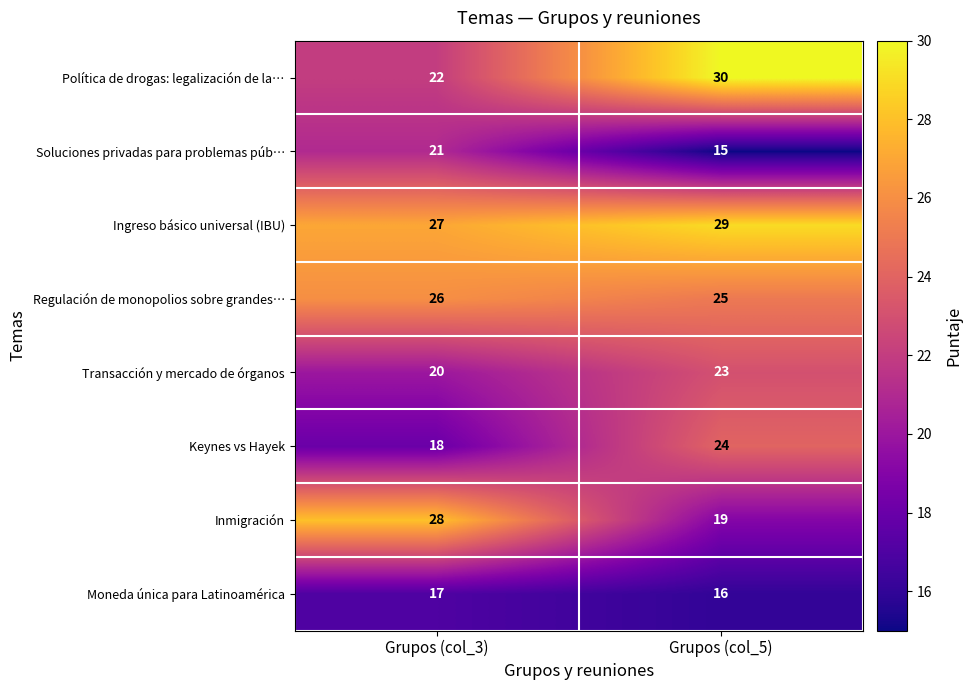

What is the difference between the highest and lowest values at Grupos (col_3)?

11